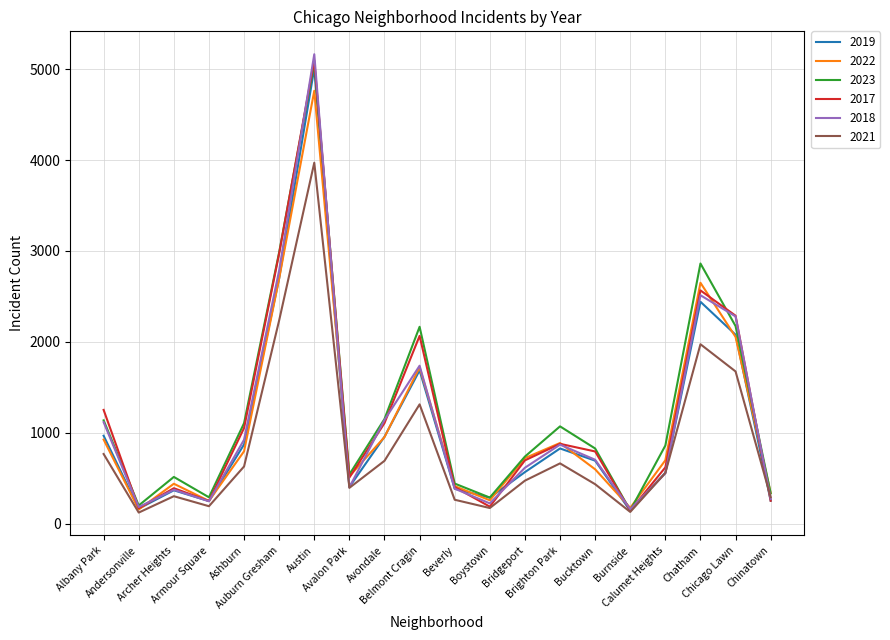

Which series has the largest range (max minus min)?

2018